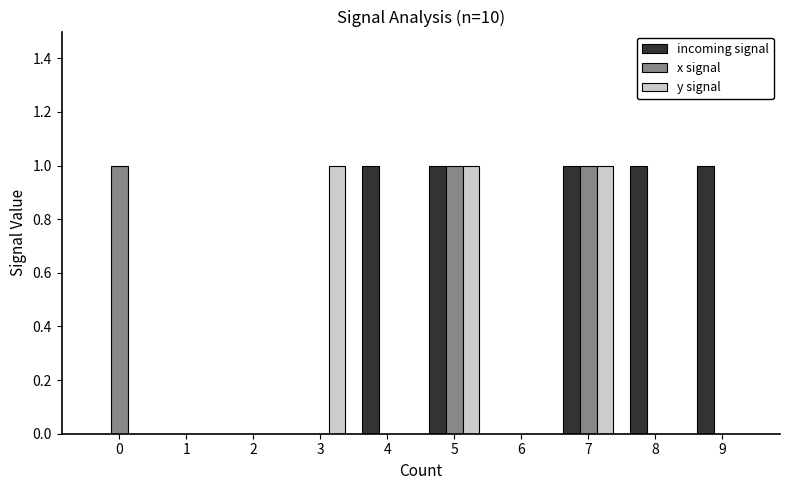

Is the value of incoming signal at 0 greater than the value of y signal at 5?

No